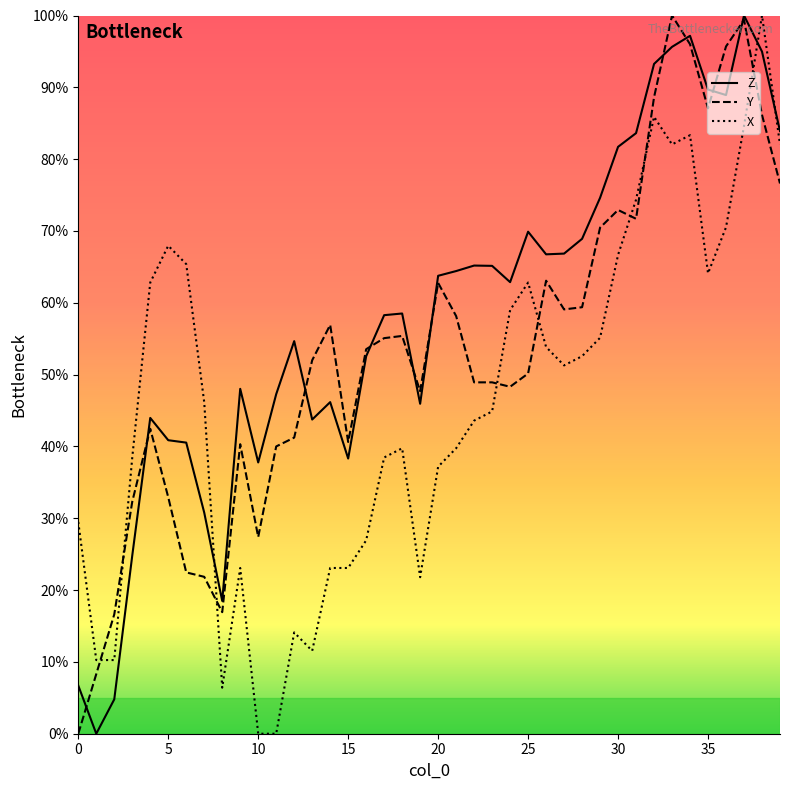

What are all the series names shown in the legend?

Z, Y, X